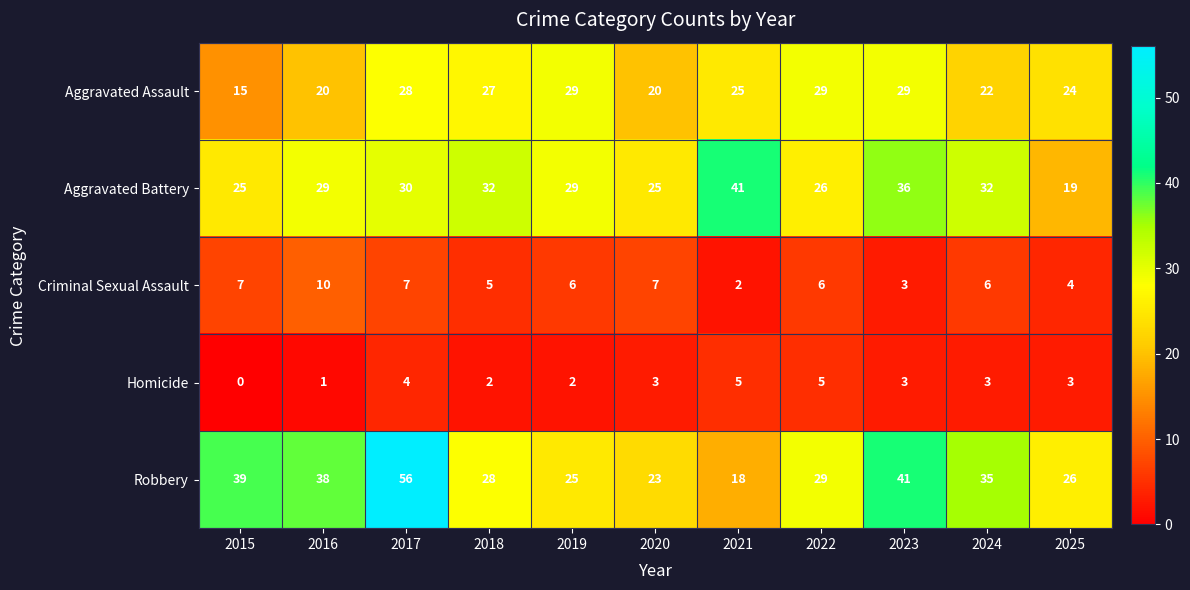

What is the sum of the Aggravated Battery values at 2022 and 2025?

45